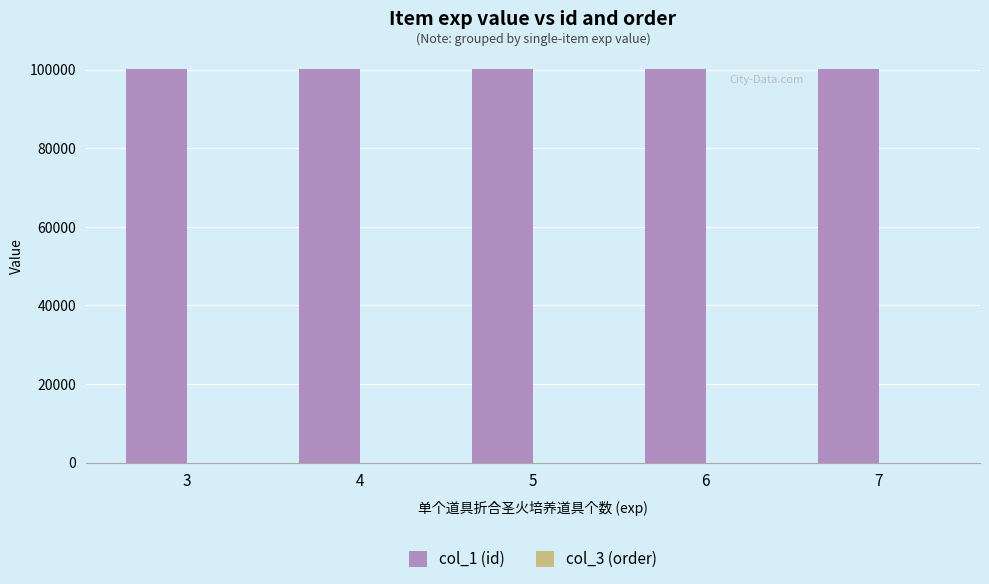

The value of col_1 (id) at 4 is 163859. True or false?

False